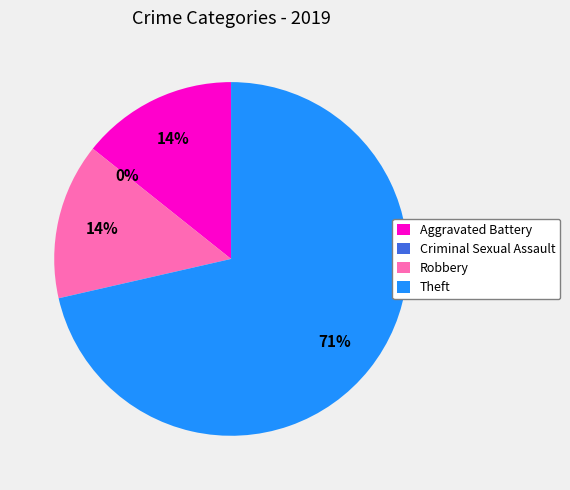

Is it true that Aggravated Battery is 21% of the pie?

False